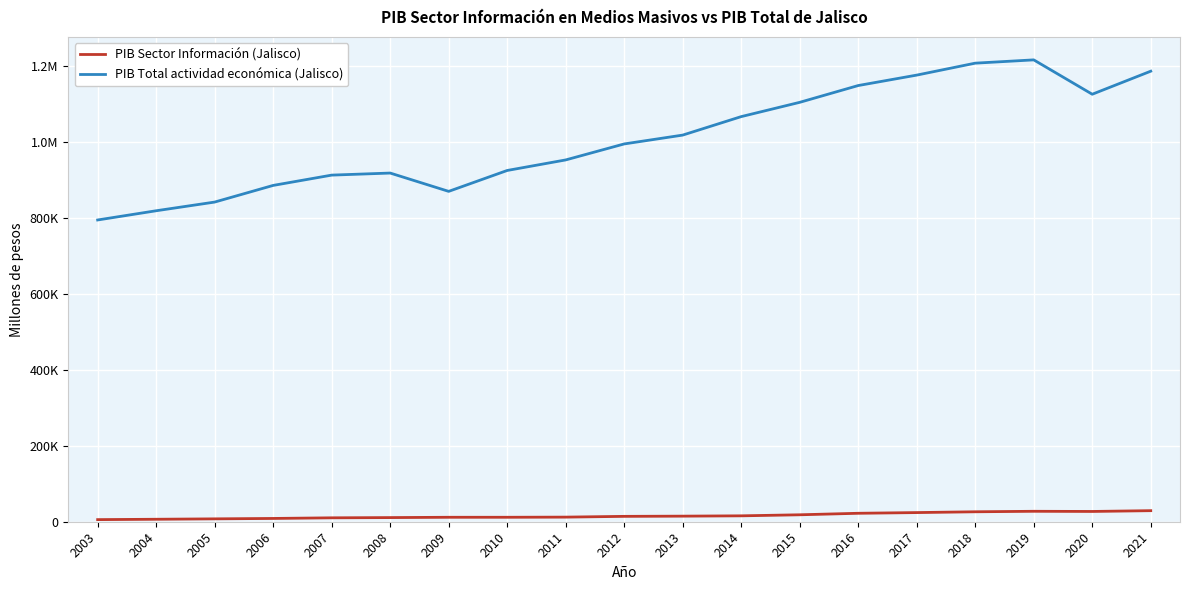

At how many categories does at least one series exceed 939171?

11